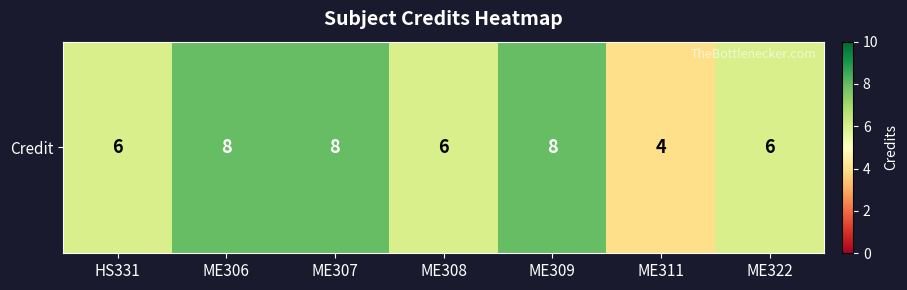

At which label does the data first exceed 6?

ME306